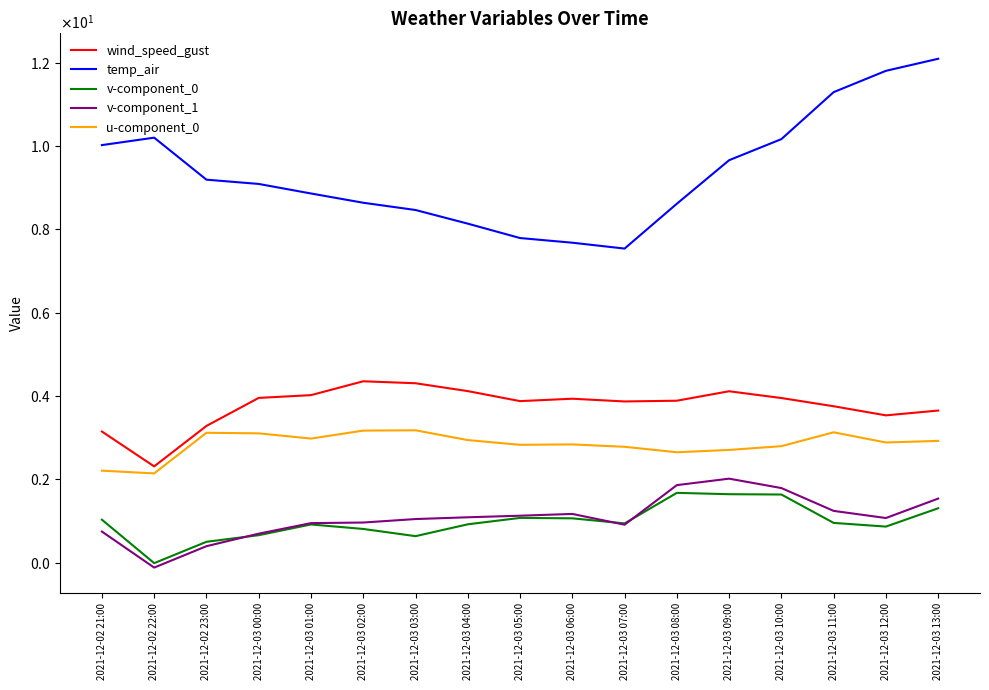

What is the label of the 13th point from the right?

2021-12-03 01:00